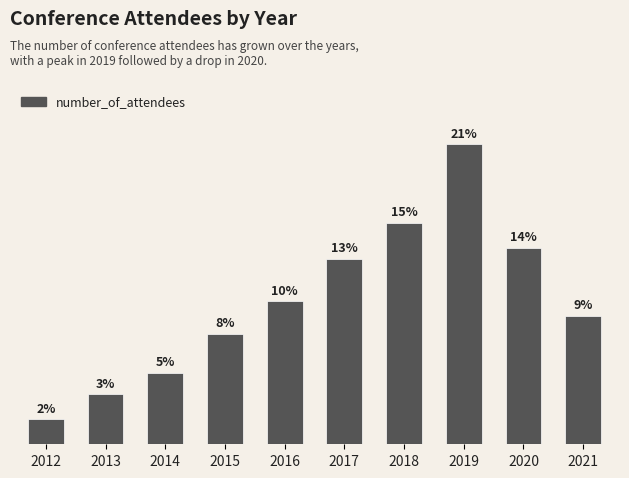

Rank the categories by value from highest to lowest.

2019, 2018, 2020, 2017, 2016, 2021, 2015, 2014, 2013, 2012